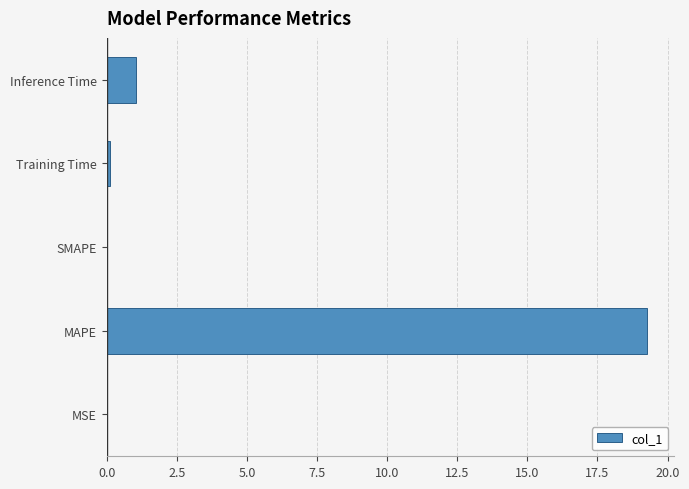

What is the maximum value shown in the chart?

19.3